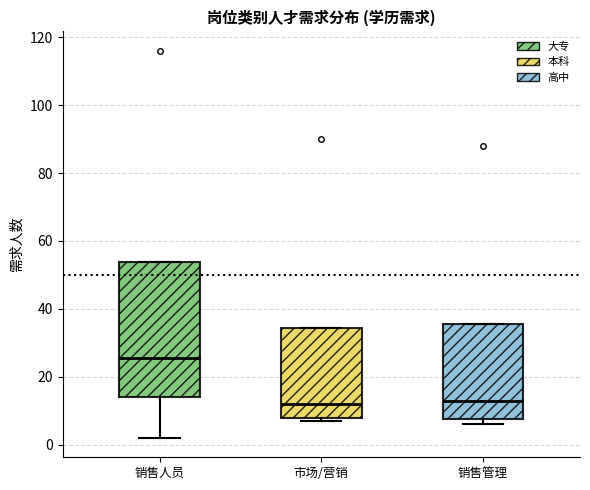

Reading left to right, transcribe this box plot: for each box, give where its median line is, the range the box spans, and where its two whiskers end, as read against the y-axis. The values are not printed on the chart, so give them approximately, as read against the axis.

销售人员: median 26, box 14 to 54, whiskers 2 to 54
市场/营销: median 12, box 8 to 34, whiskers 8 (just below the box's lower edge) to 34
销售管理: median 14, box 8 to 36, whiskers 6 to 36